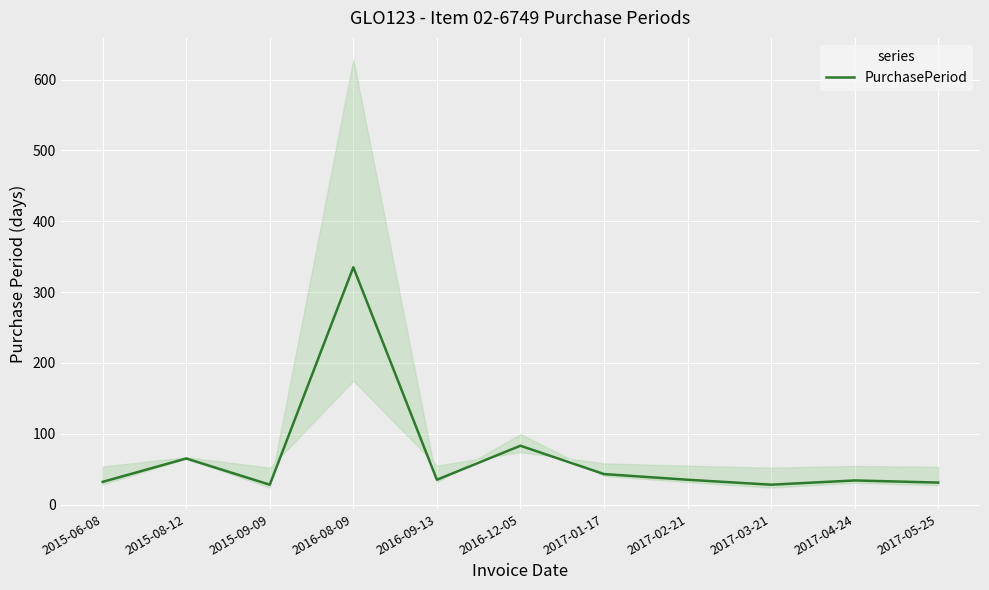

Where is the first local maximum?

2015-08-12